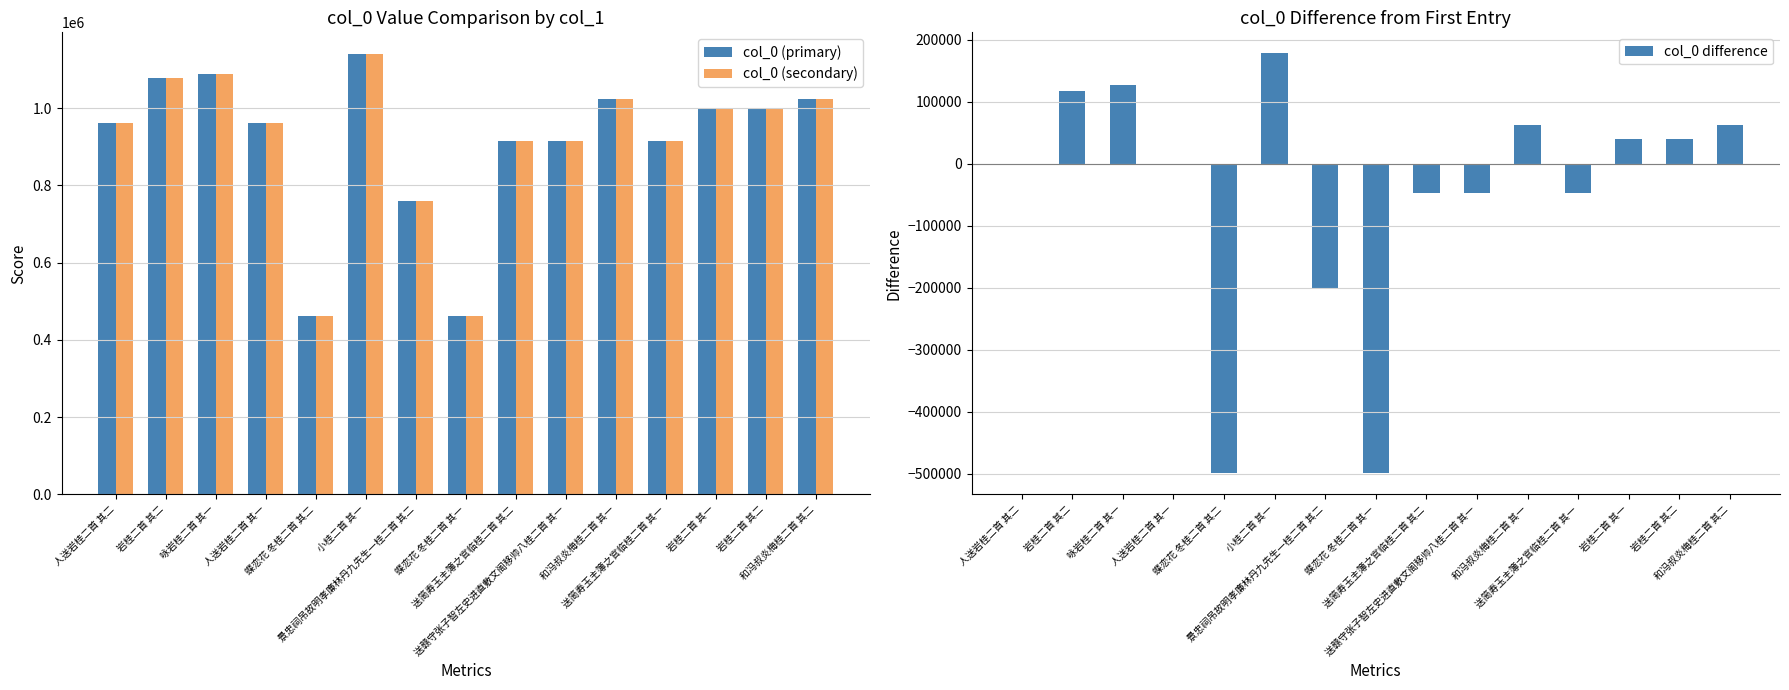

What are all the series names shown in the legend?

col_0 (primary), col_0 (secondary), col_0 difference